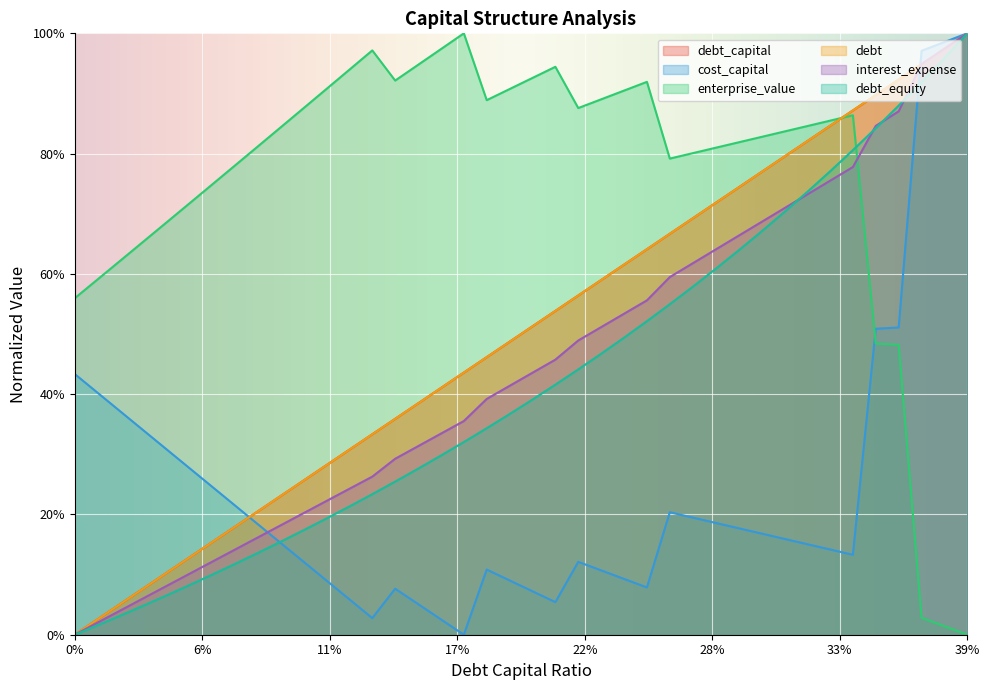

What are all the series names shown in the legend?

debt_capital, cost_capital, enterprise_value, debt, interest_expense, debt_equity